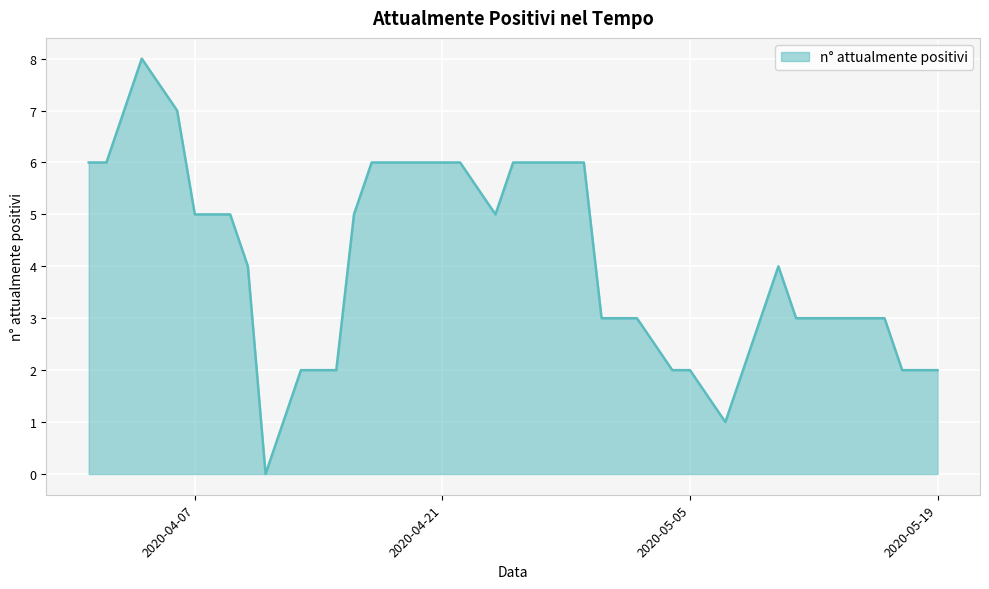

What is the difference between the maximum and minimum values?

8